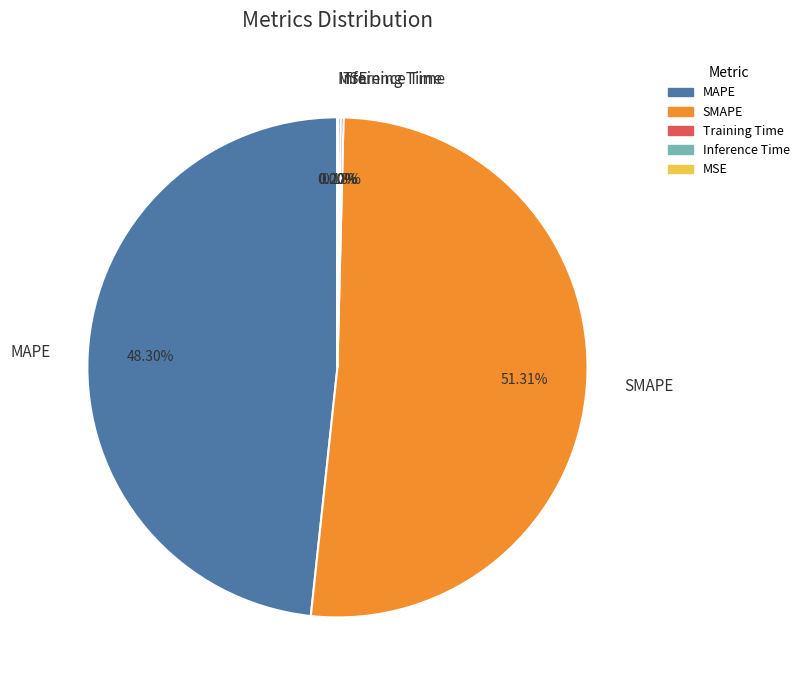

To the nearest percent, what is the average slice percentage?

20%